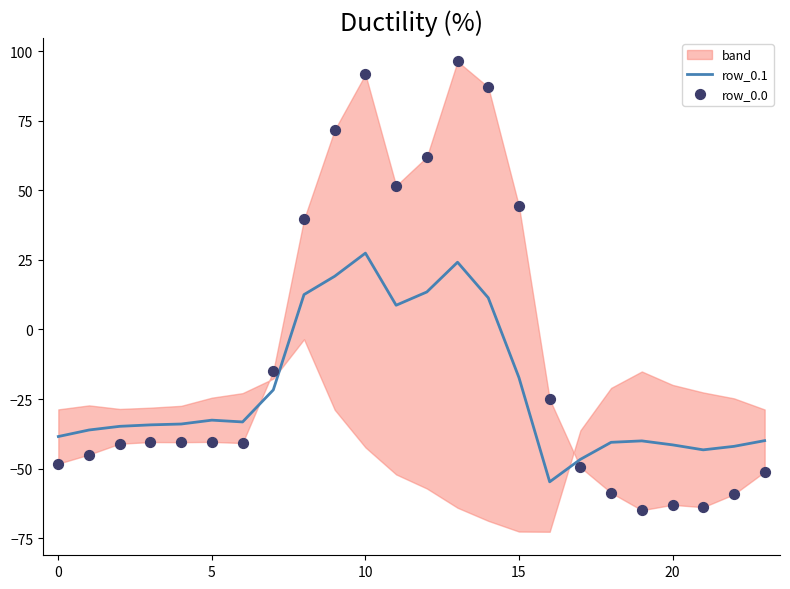

Which series has the largest Y range (max minus min)?

row_0.0